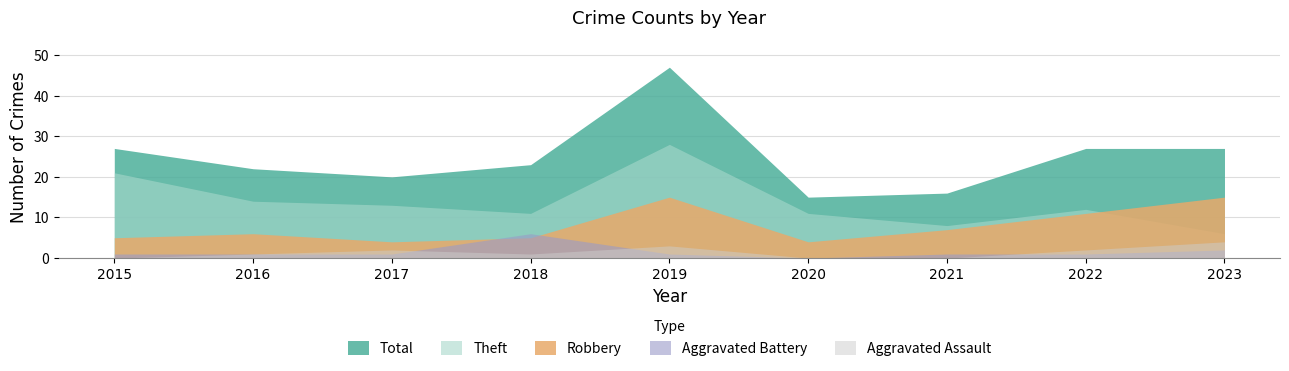

Reading left to right, list all the values displayed in this chart.

Robbery: 2015=5	2016=6	2017=4	2018=5	2019=15	2020=4	2021=7	2022=11	2023=15
Theft: 2015=21	2016=14	2017=13	2018=11	2019=28	2020=11	2021=8	2022=12	2023=6
Aggravated Battery: 2015=1	2016=1	2017=1	2018=6	2019=1	2020=0	2021=1	2022=1	2023=2
Aggravated Assault: 2015=0	2016=1	2017=2	2018=1	2019=3	2020=0	2021=0	2022=2	2023=4
Total: 2015=27	2016=22	2017=20	2018=23	2019=47	2020=15	2021=16	2022=27	2023=27